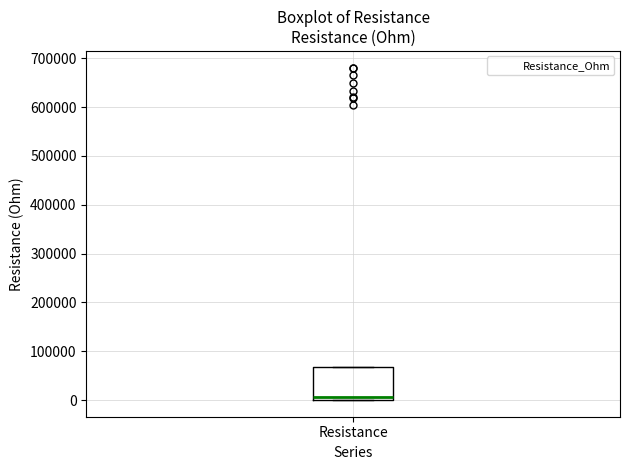

Read this box plot against the y-axis: the position of the median line, the range covered by the box, and the ends of both whiskers. The values are not printed on the chart, so give them approximately, as read against the axis.

median 10000, box 0 to 70000, whiskers 0 to 70000